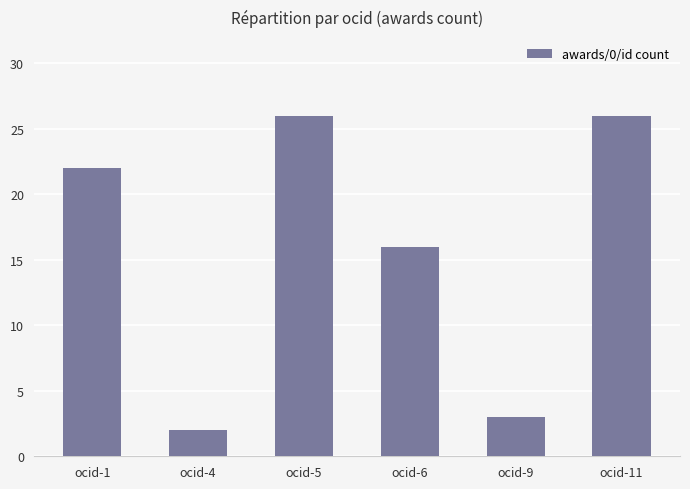

What is the sum of the values at ocid-6 and ocid-9?

19